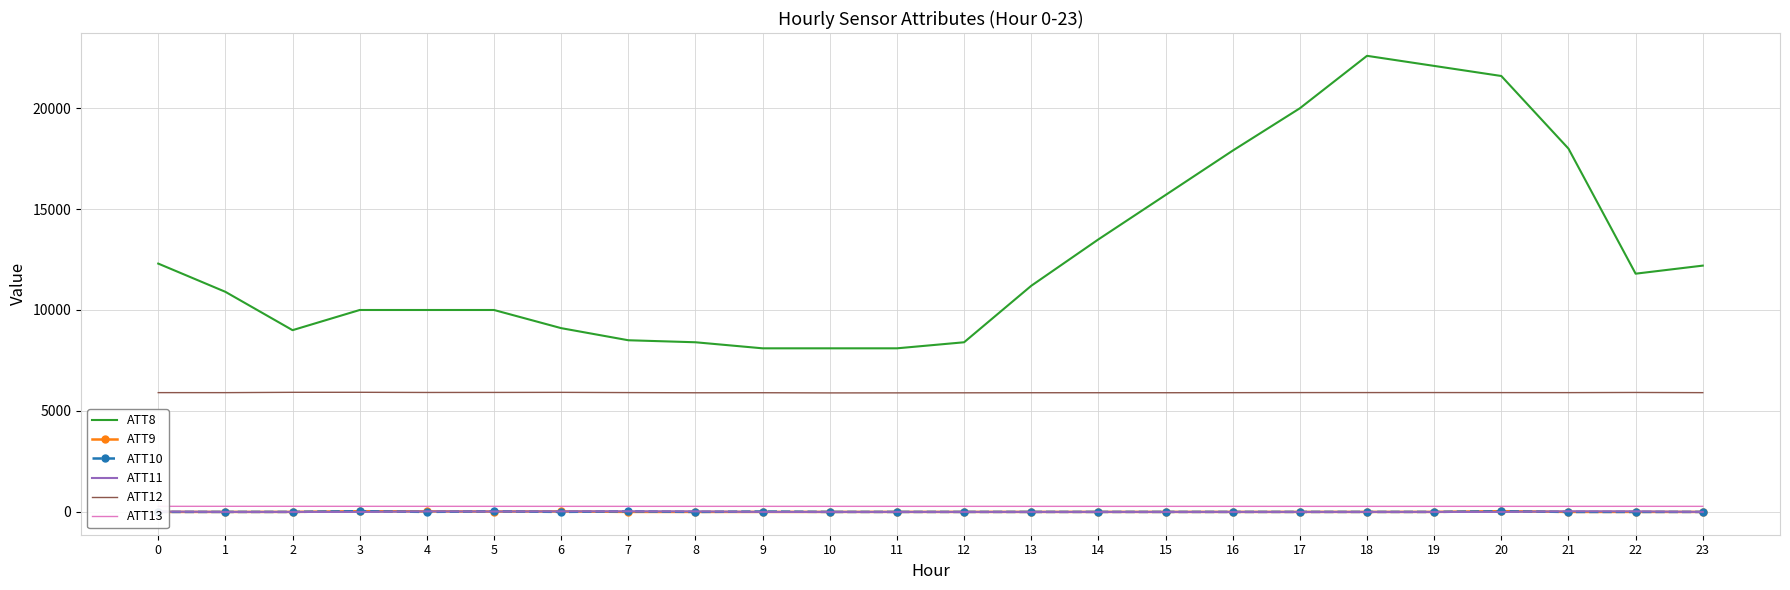

What is the sum of all ATT11 values?

-37.1